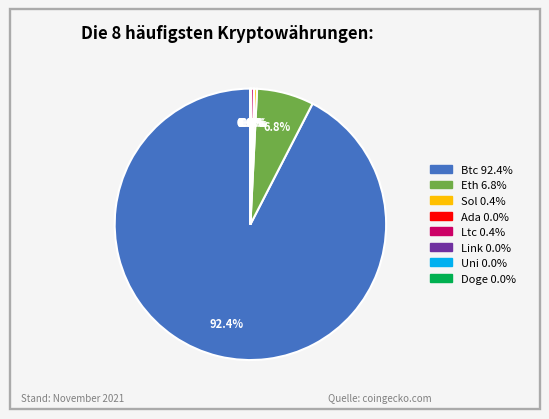

Is there any slice that represents more than half of the pie?

Yes